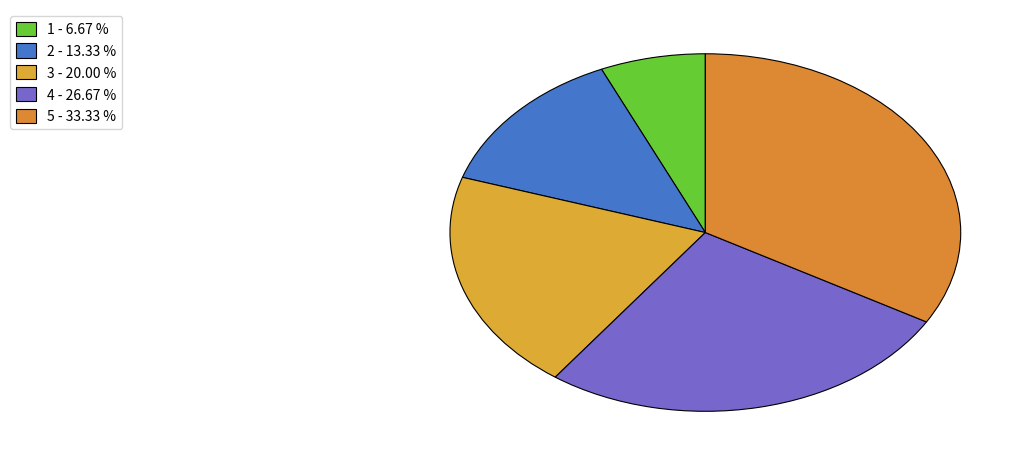

Does 1 account for over 50% of the chart?

No